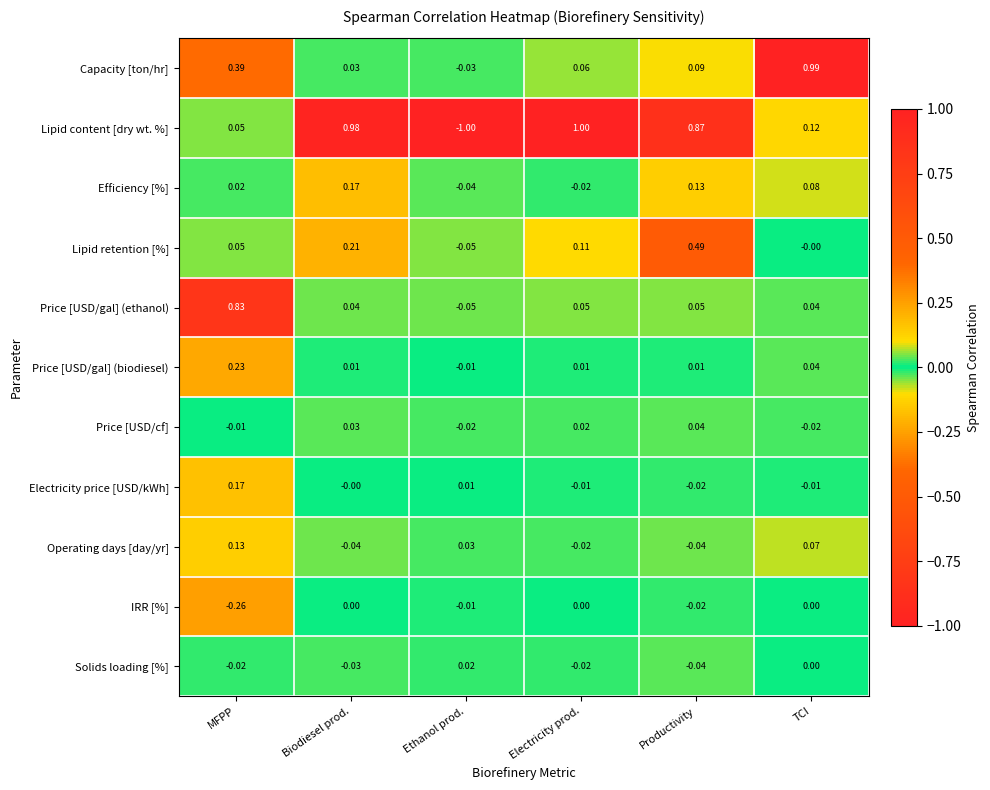

At which category does the chart reach its minimum across all series?

Ethanol prod.